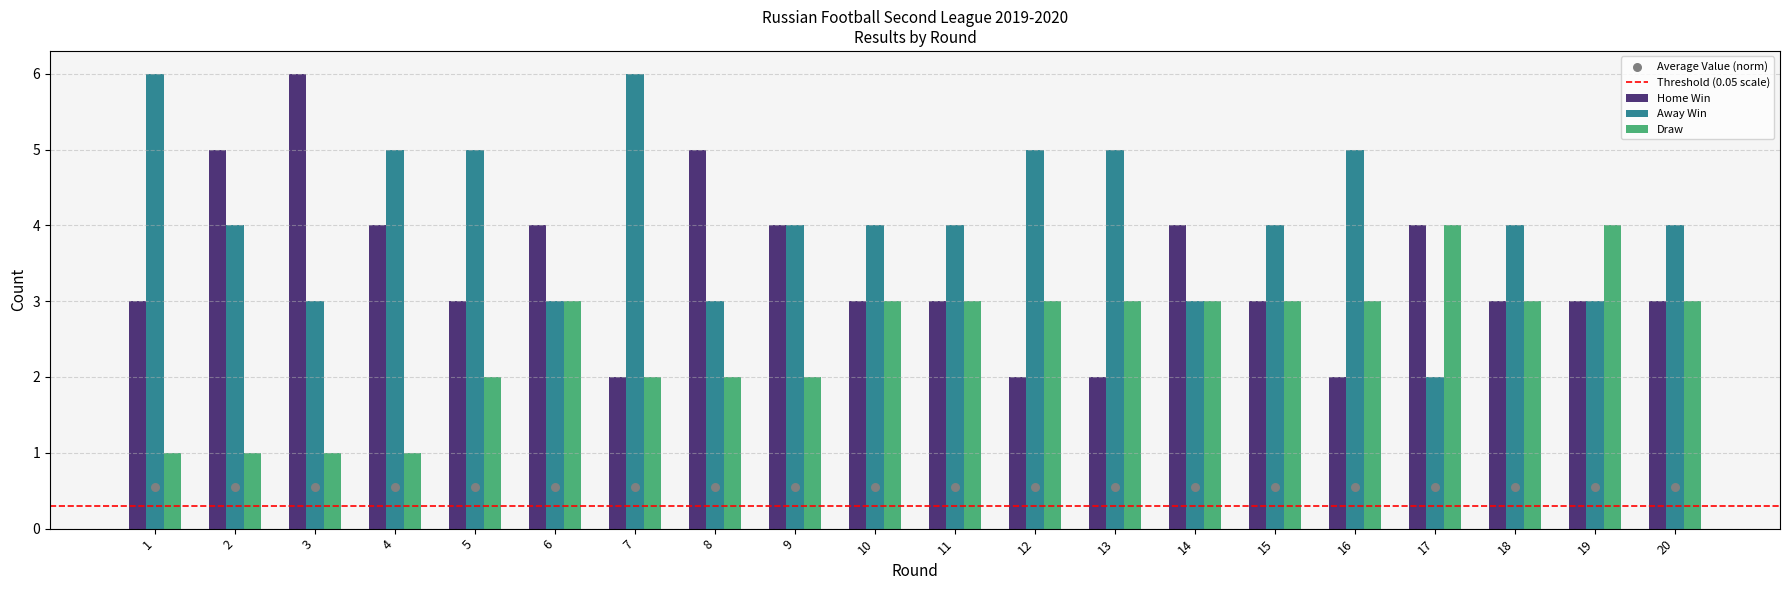

Which series reaches the minimum Y coordinate?

Draw